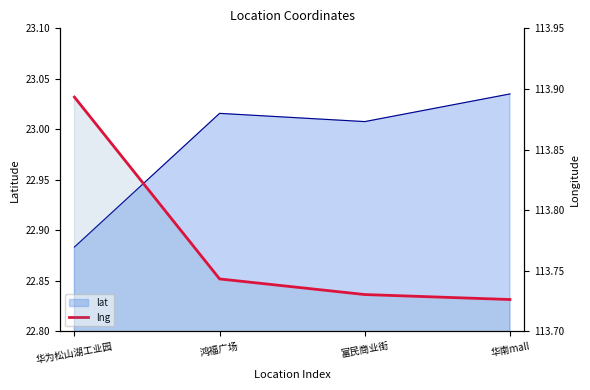

Reading left to right, extract all data points from this chart.

113.9	113.7	113.7	113.7